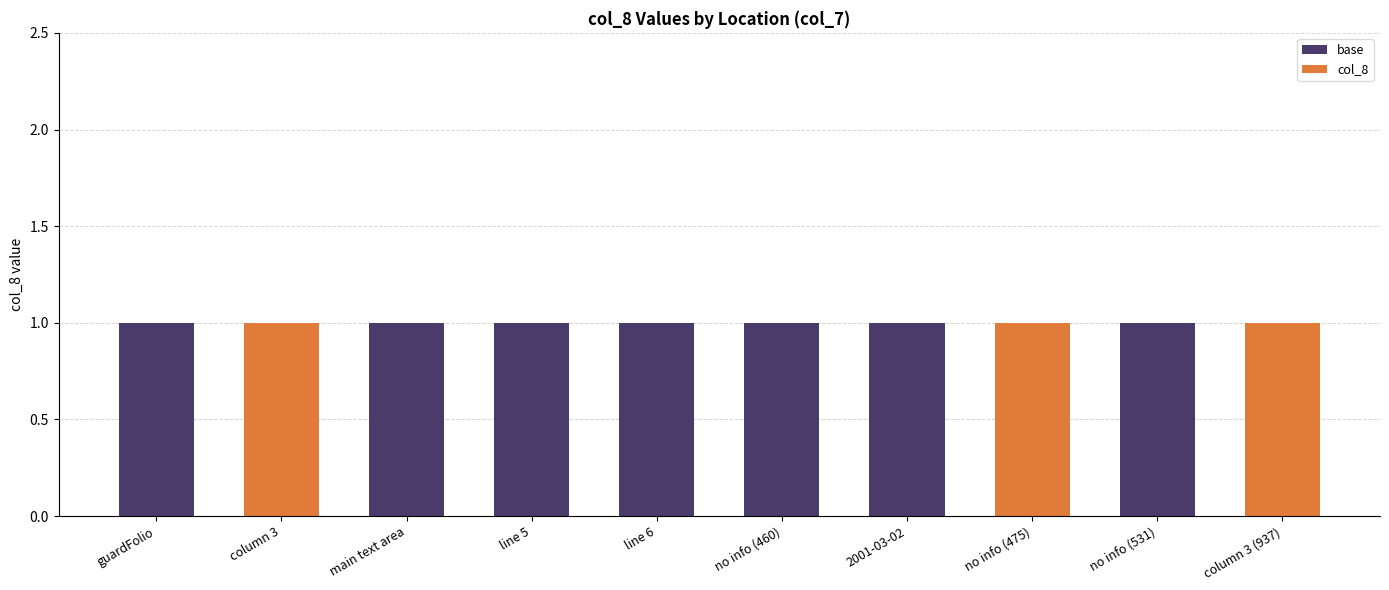

Reading right to left, transcribe the values for base.

column 3 (937)=0	no info (531)=1	no info (475)=0	2001-03-02=1	no info (460)=1	line 6=1	line 5=1	main text area=1	column 3=0	guardFolio=1